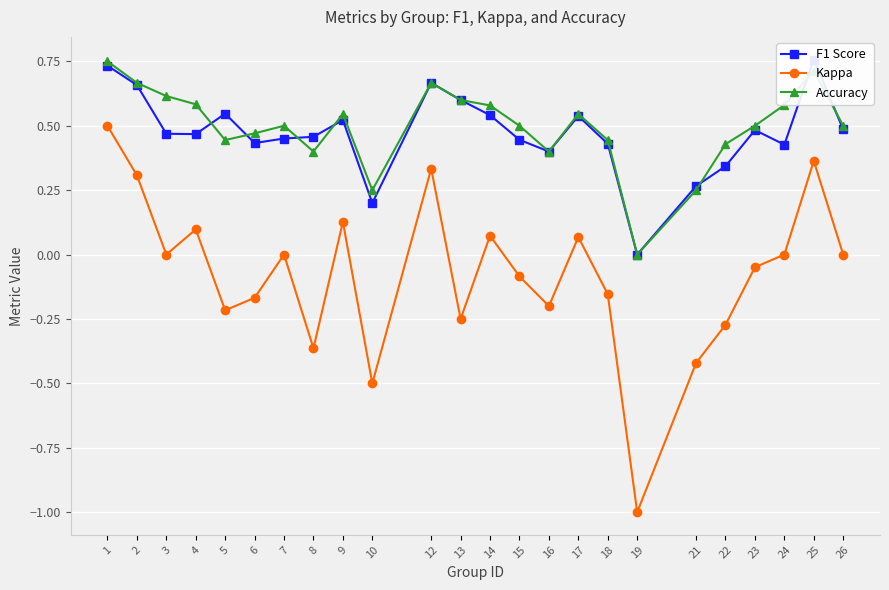

How many categories are shown in the chart?

24